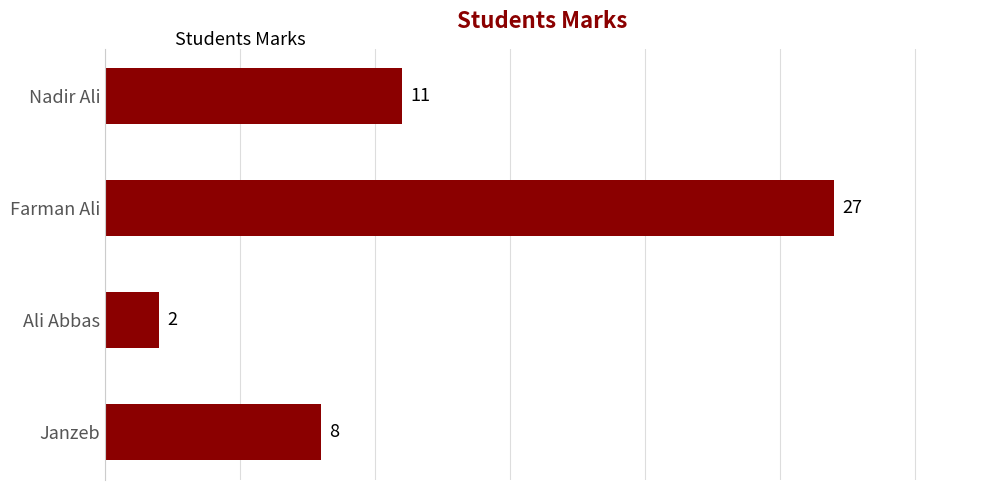

List the labels in order of value, smallest first.

Ali Abbas, Janzeb, Nadir Ali, Farman Ali